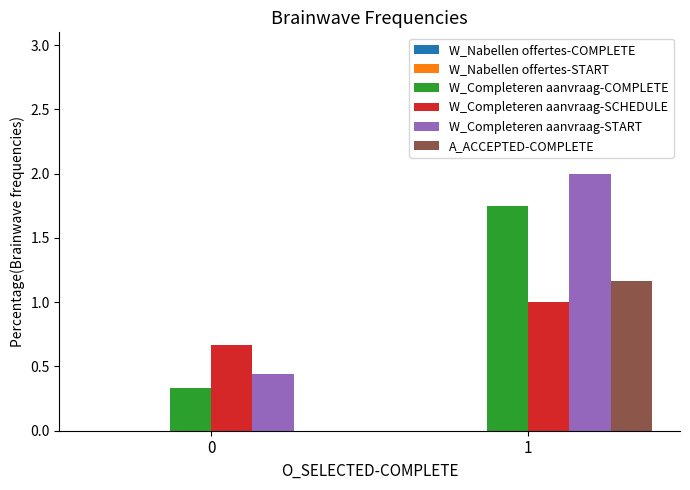

What is the total value across all series at 1?

5.9